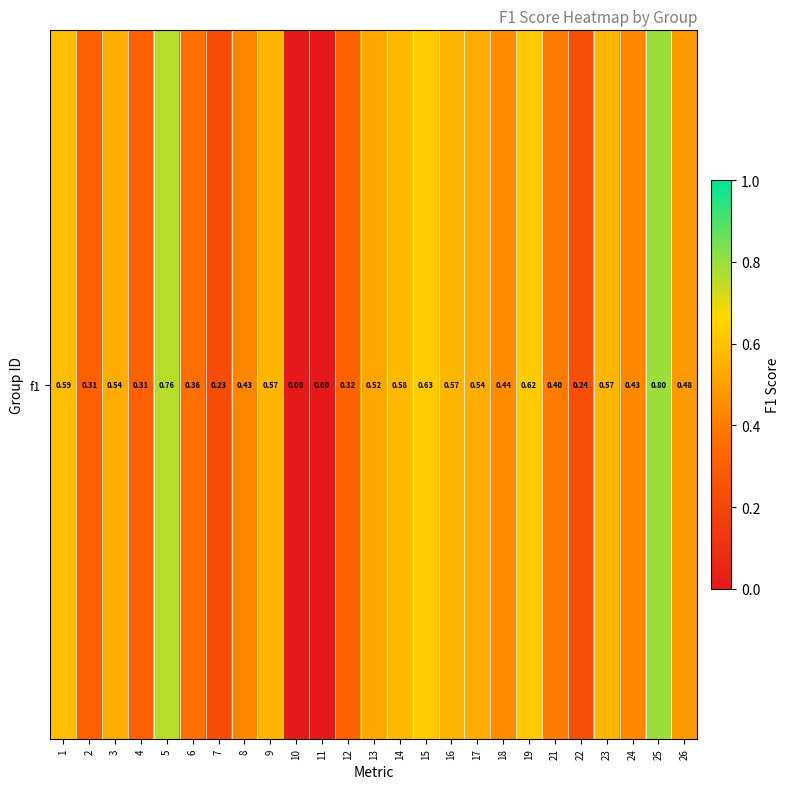

Reading right to left, list all the values displayed in this chart.

0.5	0.8	0.4	0.6	0.2	0.4	0.6	0.4	0.5	0.6	0.6	0.6	0.5	0.3	0.0	0.0	0.6	0.4	0.2	0.4	0.8	0.3	0.5	0.3	0.6